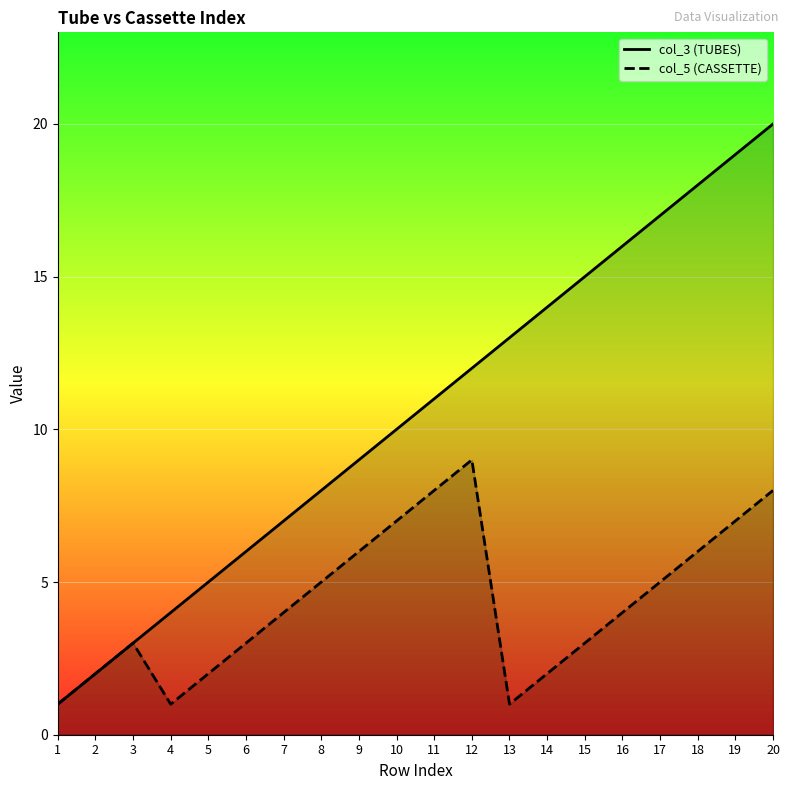

Which series has the widest spread of values?

col_3 (TUBES)